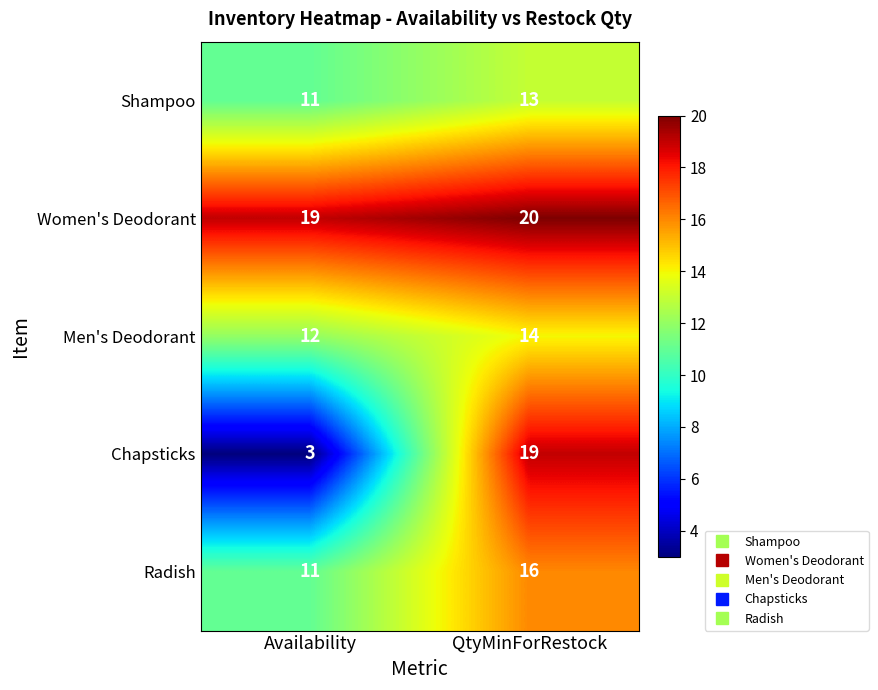

At how many categories does at least one series exceed 10?

2